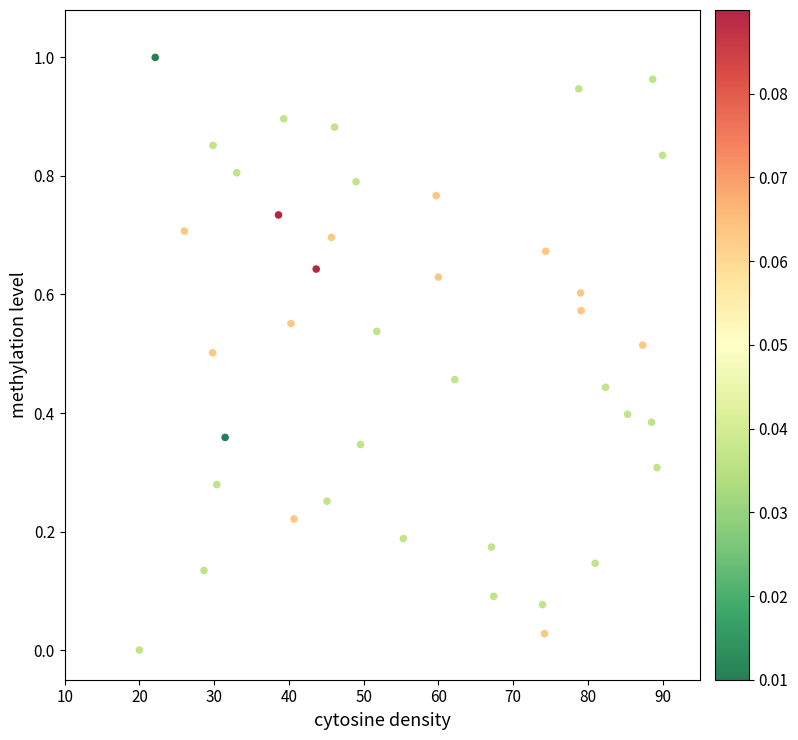

What is the range of X values (max minus min)?

70.0